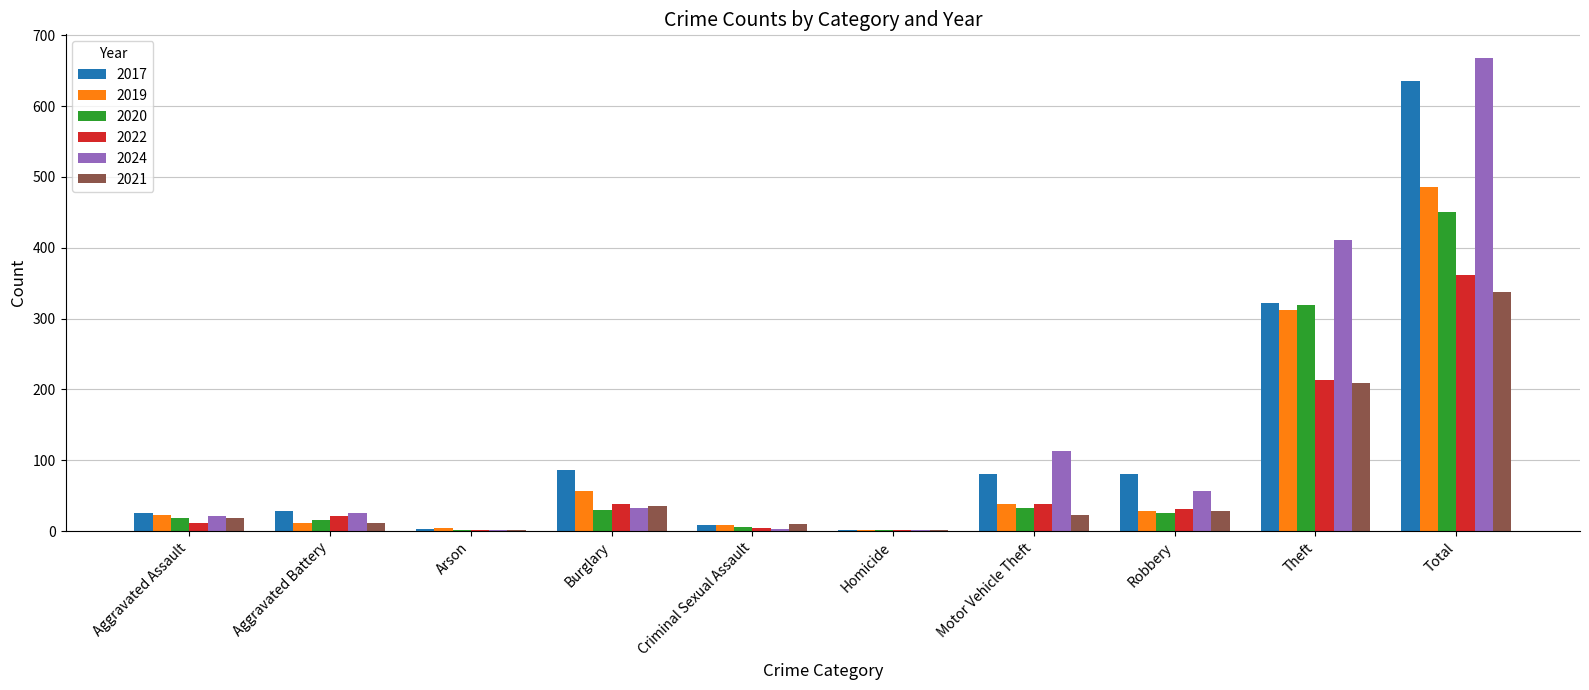

Is it true that 2024 equals 26 at Aggravated Battery?

True